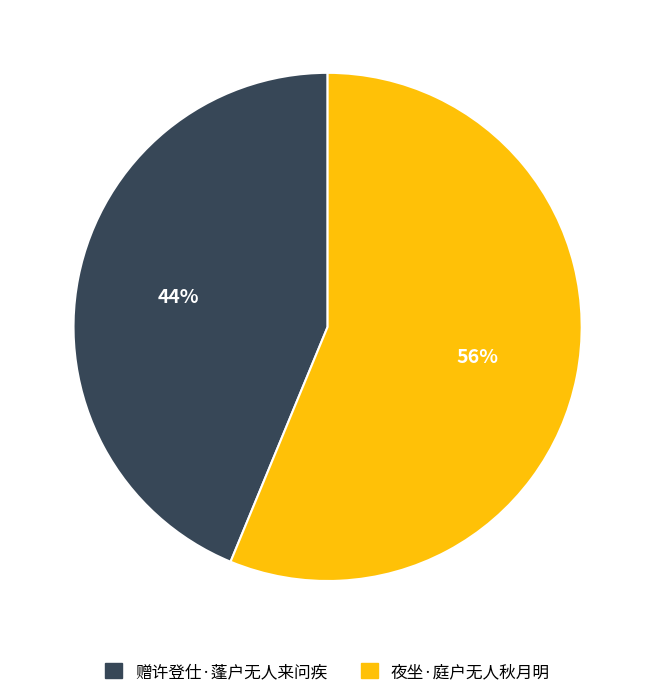

What is the smallest slice in the pie chart?

赠许登仕·蓬户无人来问疾